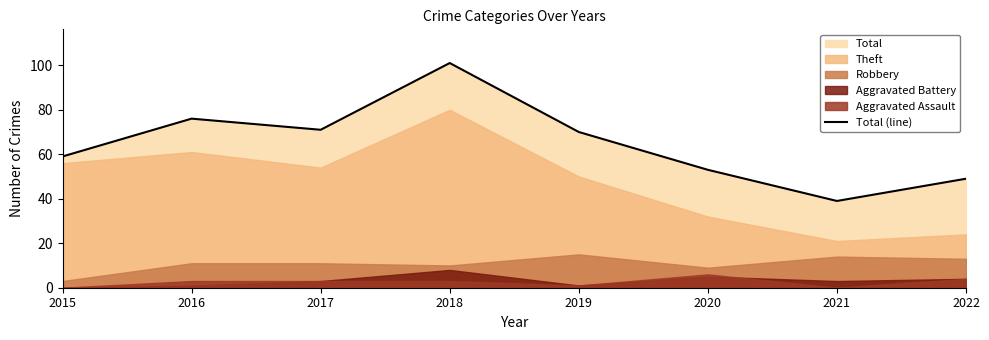

Is it true that the value at 2015 is 59?

True